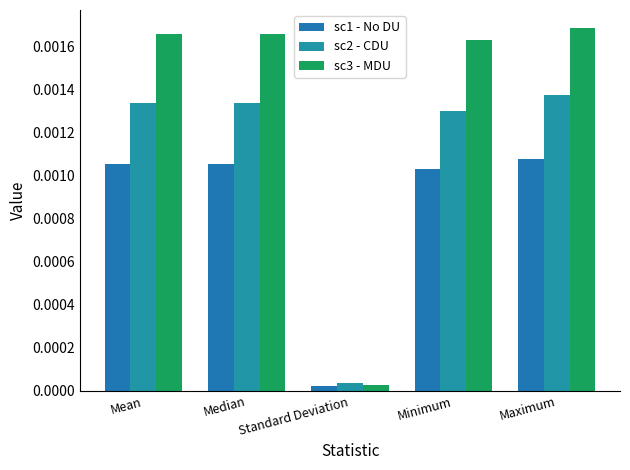

How many series are shown in this chart?

3